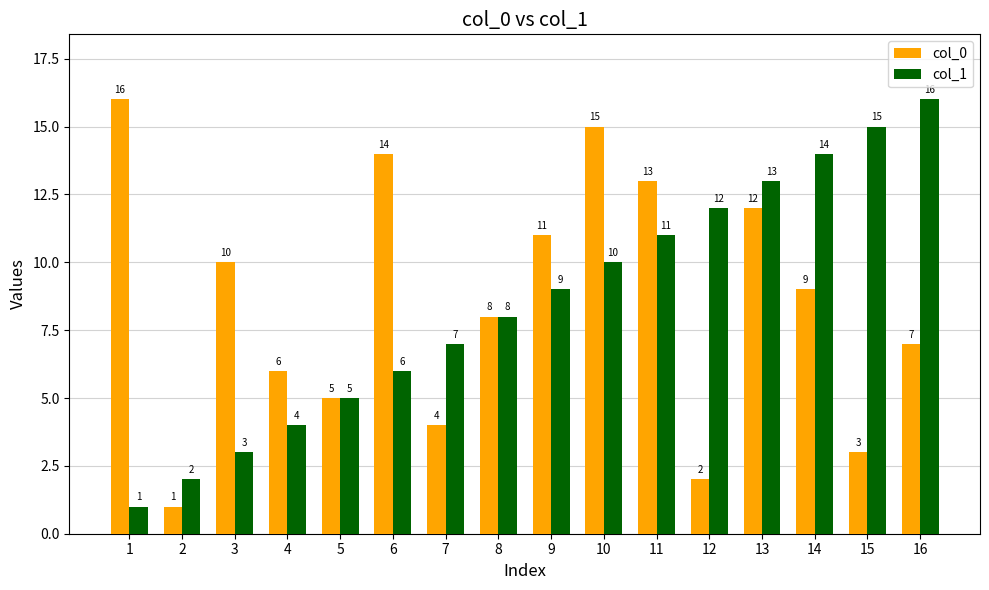

At which label does col_1 reach its peak?

16